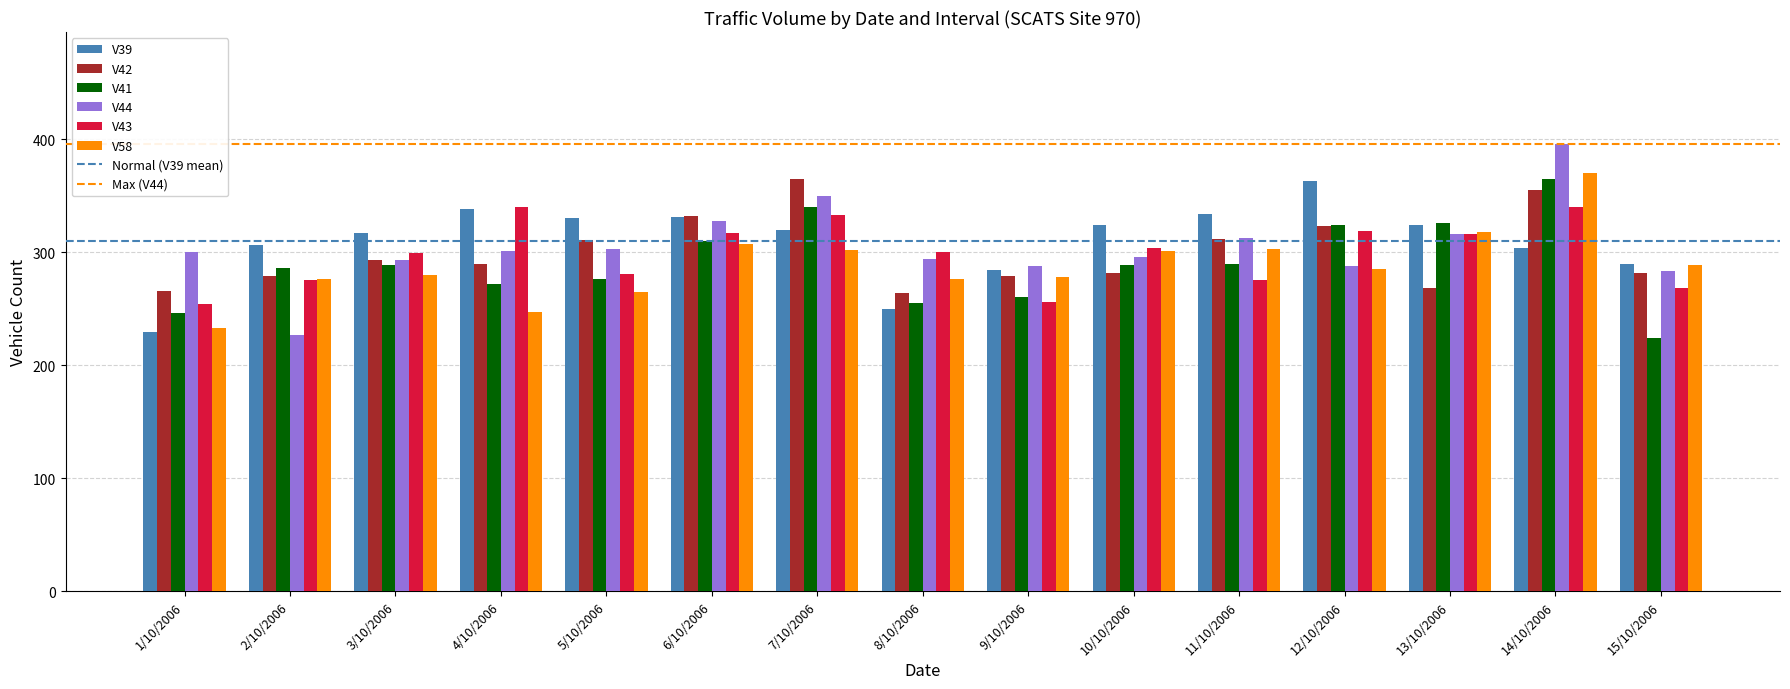

Which series has the widest spread of values?

V44